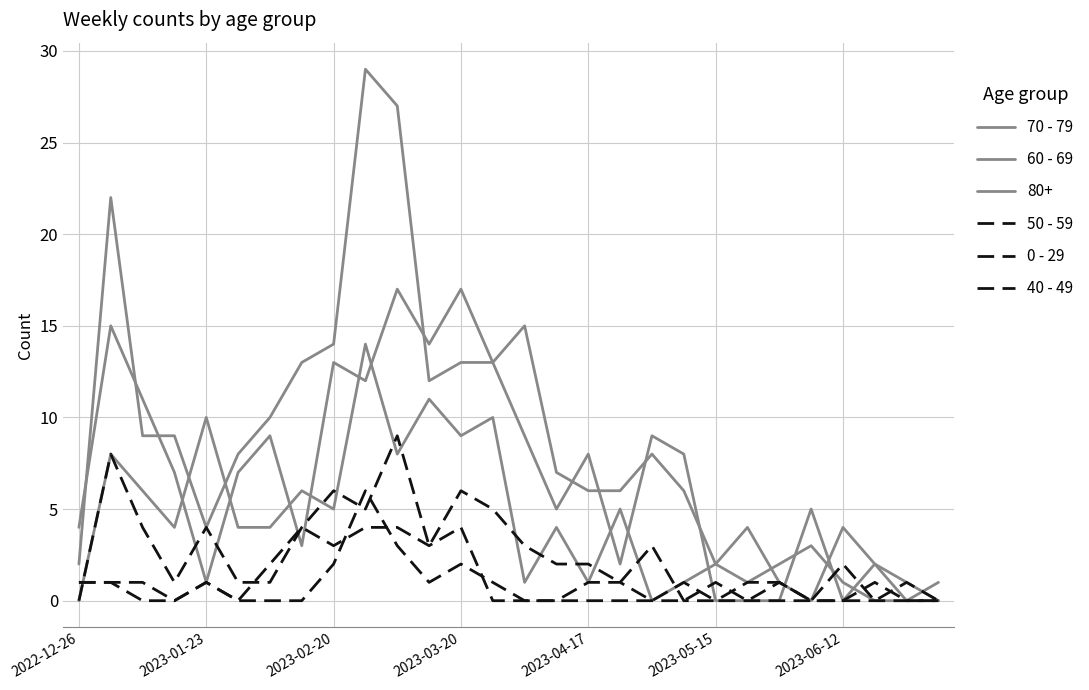

What is the sum of all 0 - 29 values?

21